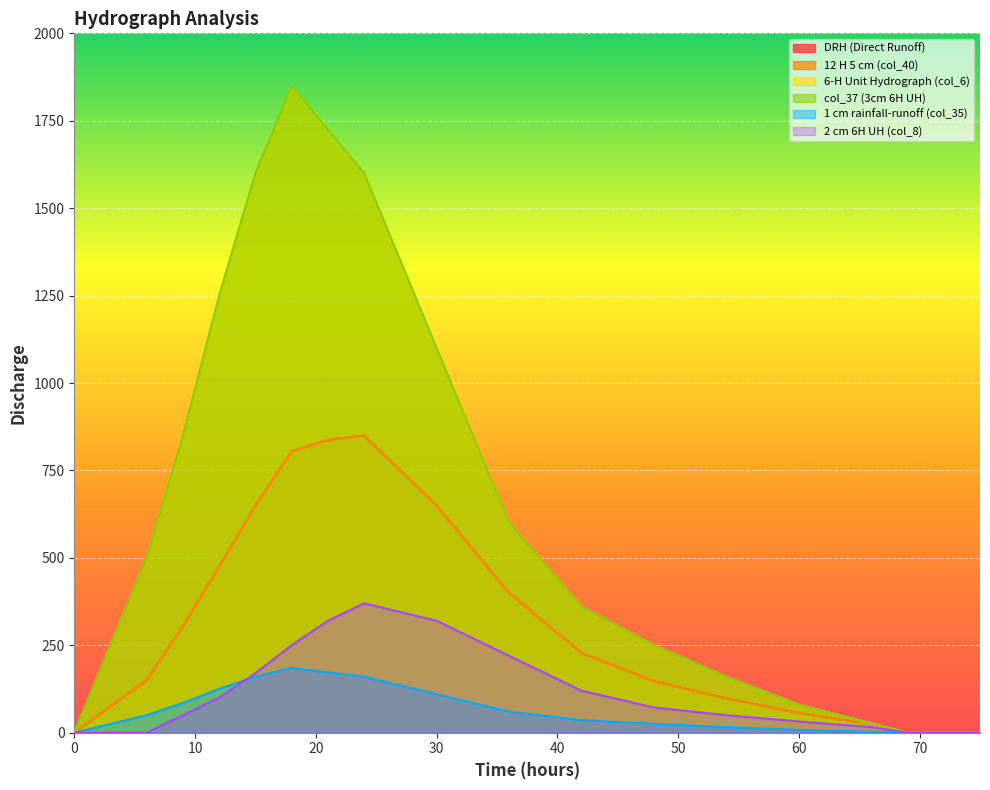

In 6-H Unit Hydrograph (col_6), how many points are higher than both neighbors (excluding endpoints)?

1